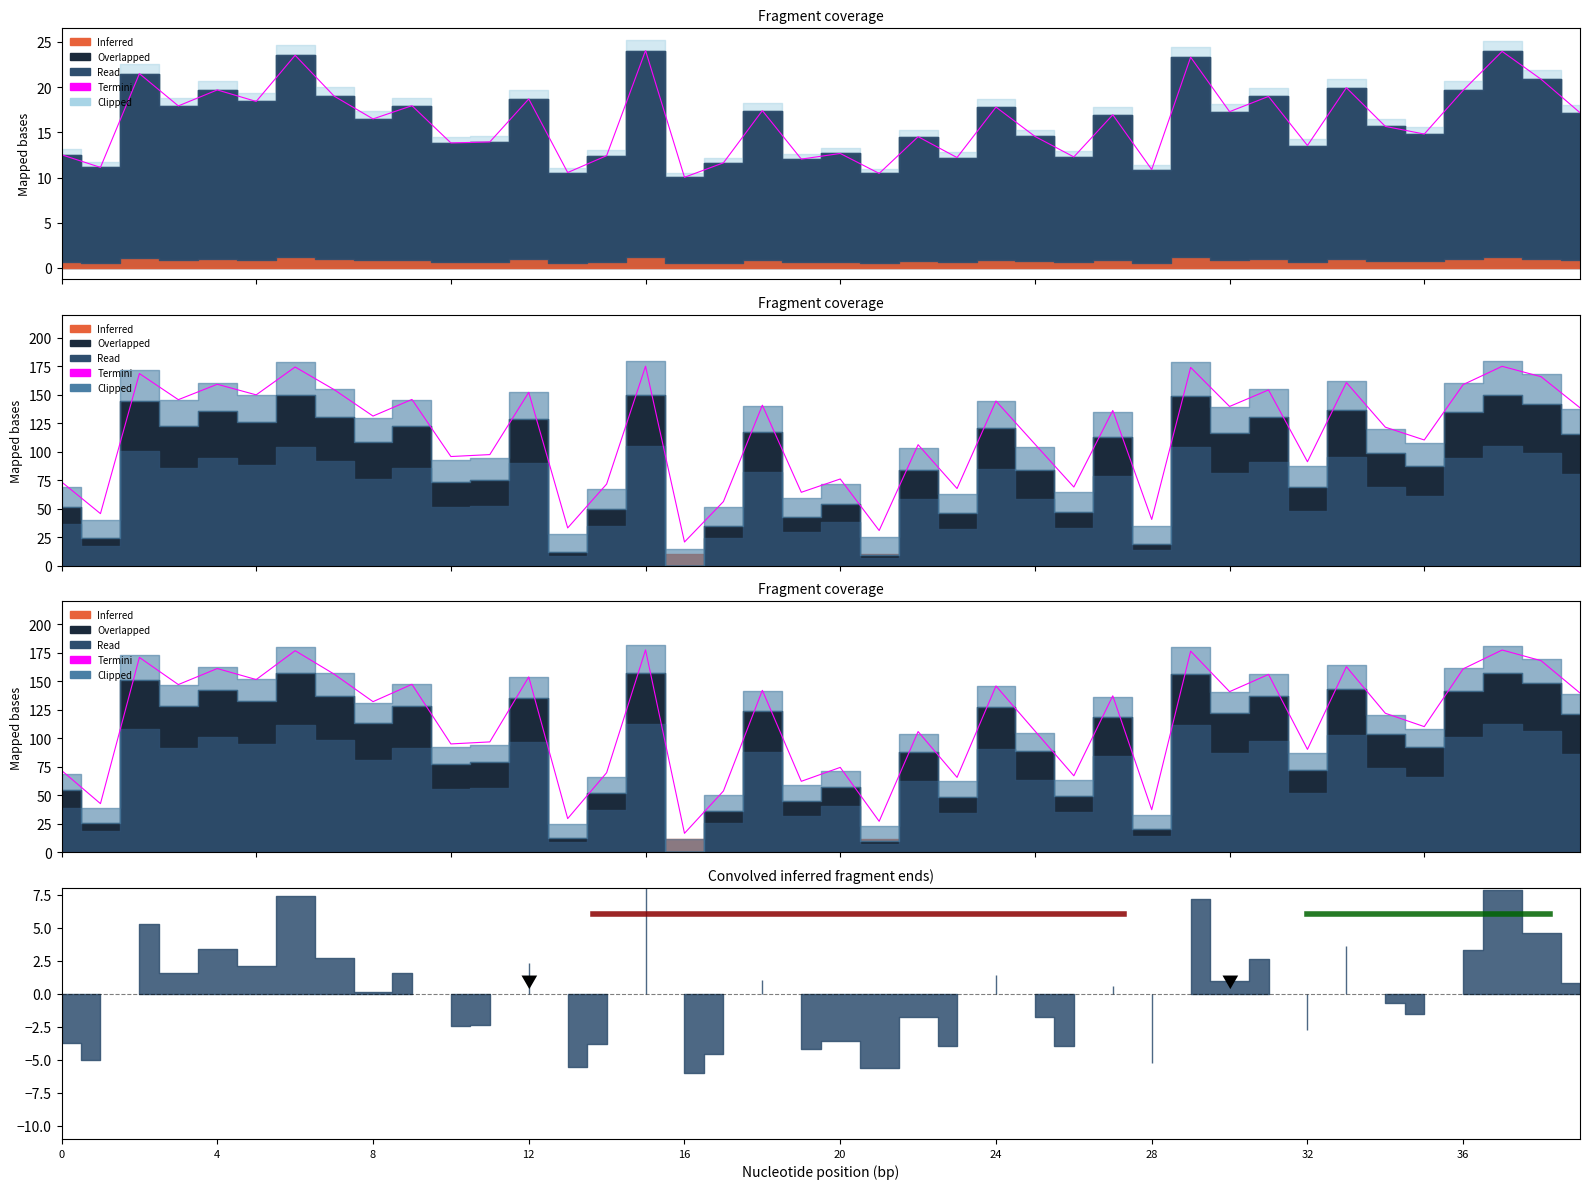

Reading left to right, extract all data points from this chart.

71.9	42.8	170.9	147.1	161.2	151.5	176.8	156.3	132.1	147.3	95.1	96.9	153.8	29.7	69.9	177.5	16.7	53.8	142.1	62.3	74.5	27.3	105.9	65.8	145.9	106.5	67.2	137.3	37.4	176.4	140.9	156.0	90.3	162.7	122.0	110.3	160.9	177.4	168.1	139.7